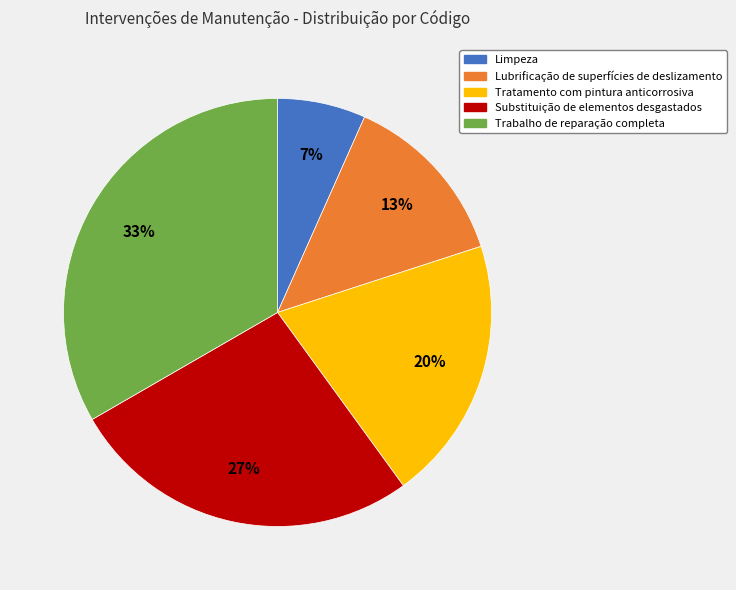

Is there any slice that represents more than half of the pie?

No